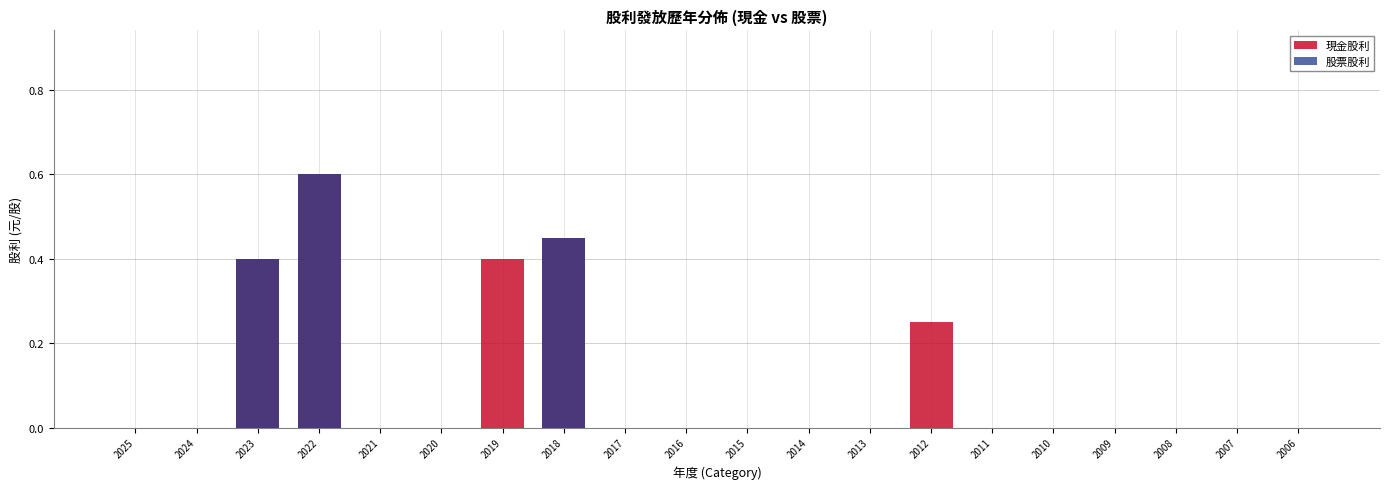

At how many categories does at least one series exceed 0?

5